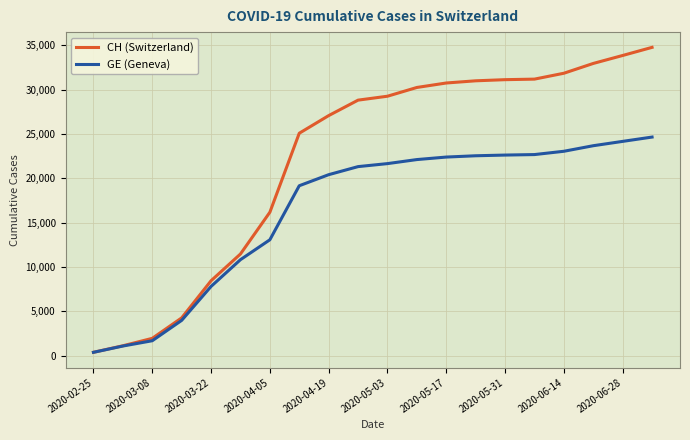

List the series in order of their peak value, highest first.

CH (Switzerland), GE (Geneva)